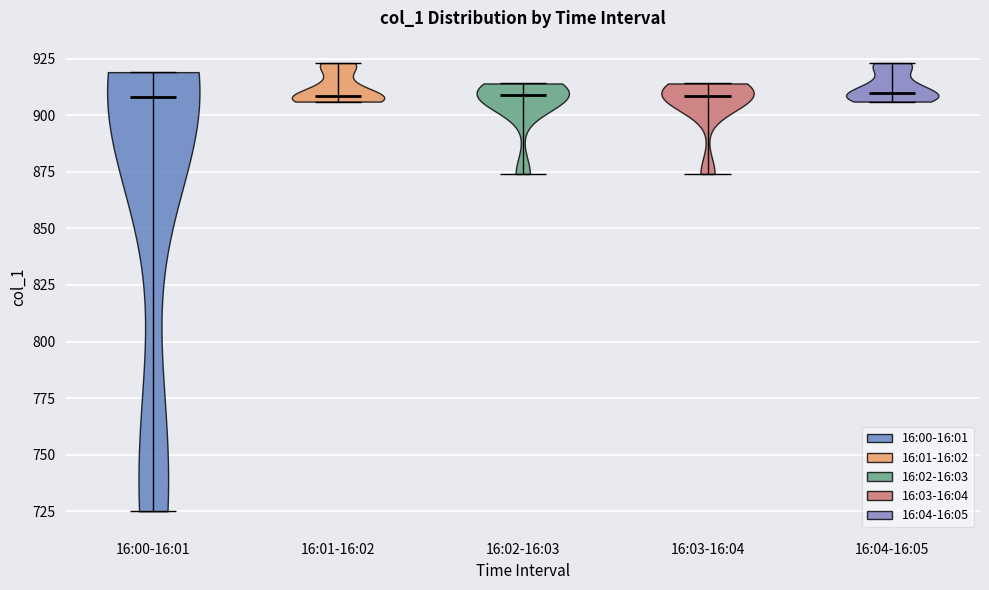

Reading left to right, read every violin against the y-axis: where its median line is, and the lowest and highest points it reaches. The values are not printed on the chart, so give them approximately, as read against the axis.

16:00-16:01: median line 910, lowest point 725, highest point 920
16:01-16:02: median line 910, lowest point 905, highest point 925
16:02-16:03: median line 910, lowest point 875, highest point 915
16:03-16:04: median line 910, lowest point 875, highest point 915
16:04-16:05: median line 910, lowest point 905, highest point 925